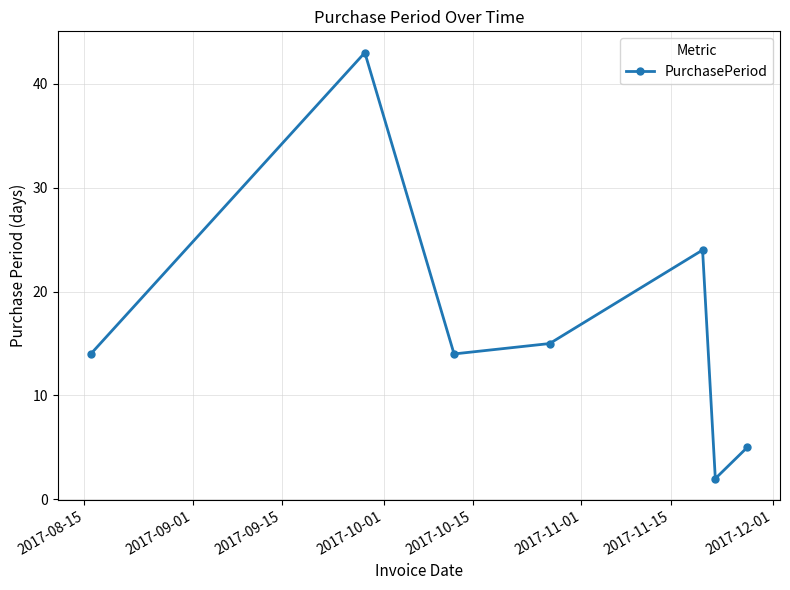

What is the difference between the maximum and minimum values?

41